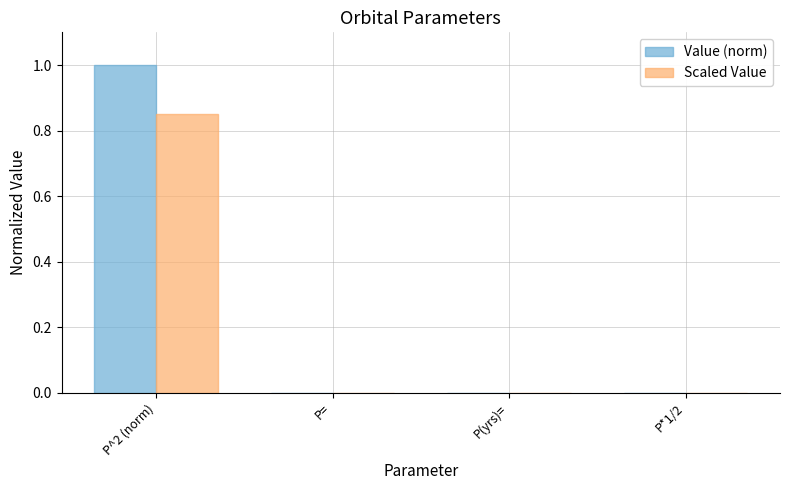

How many data points does each series have?

4